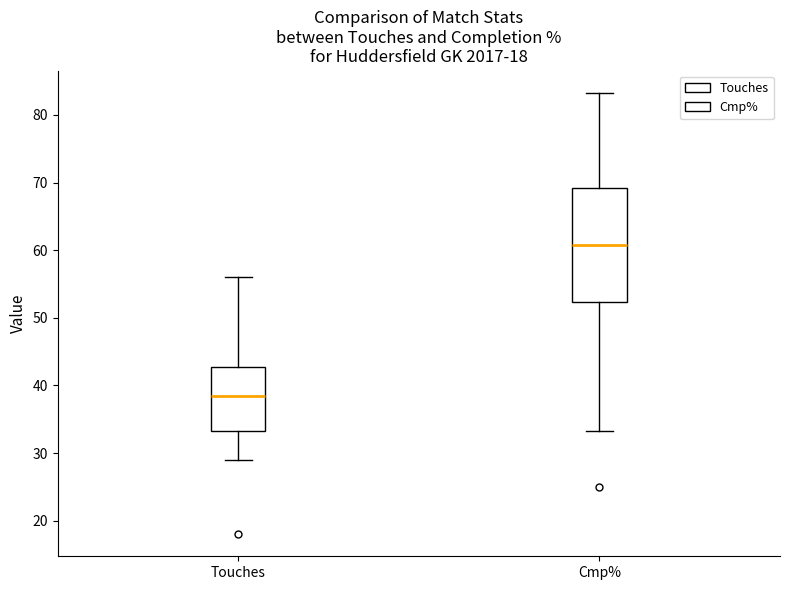

Which box's median line is the lowest?

Touches